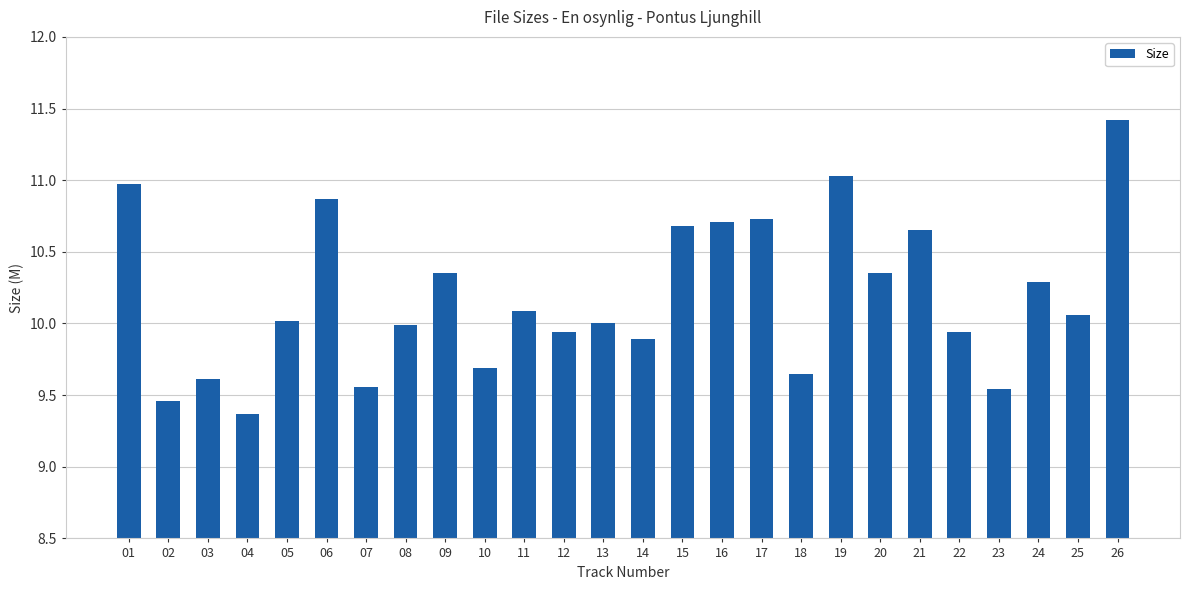

Which category has the lowest value across all series?

04